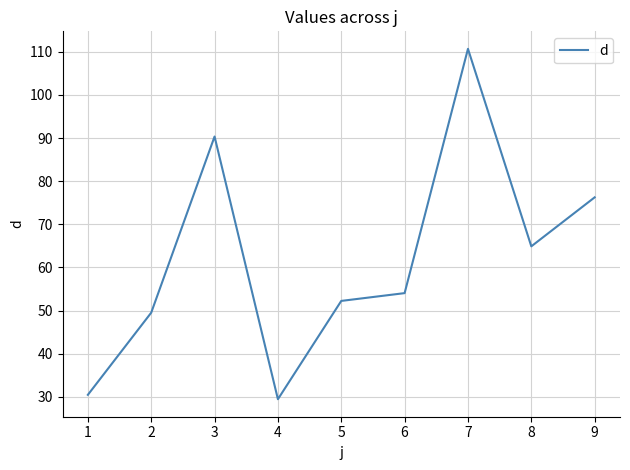

Between 3 and 2, which is larger?

3